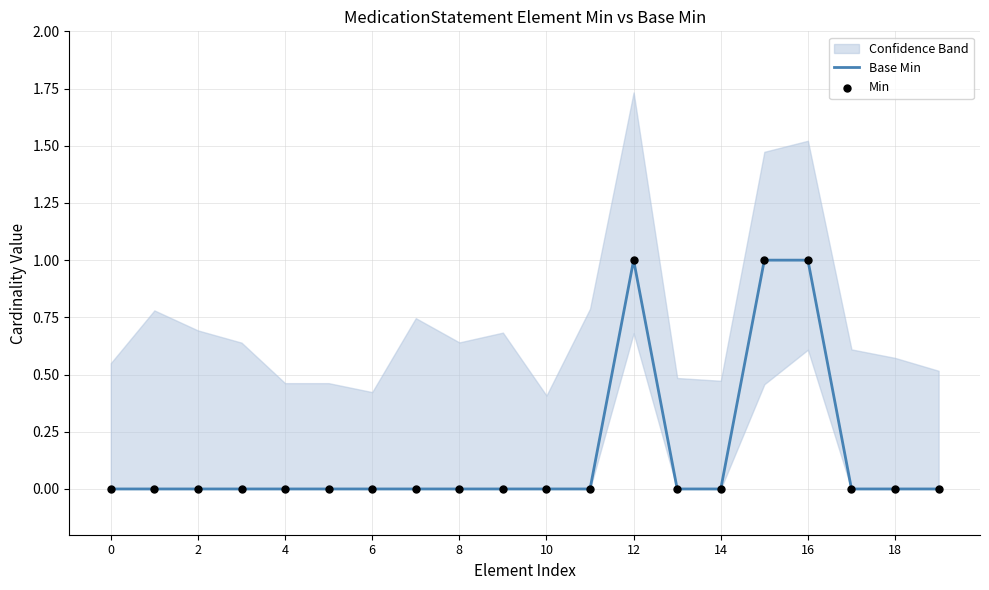

The Base Min series shows 0 at 4. True or false?

True